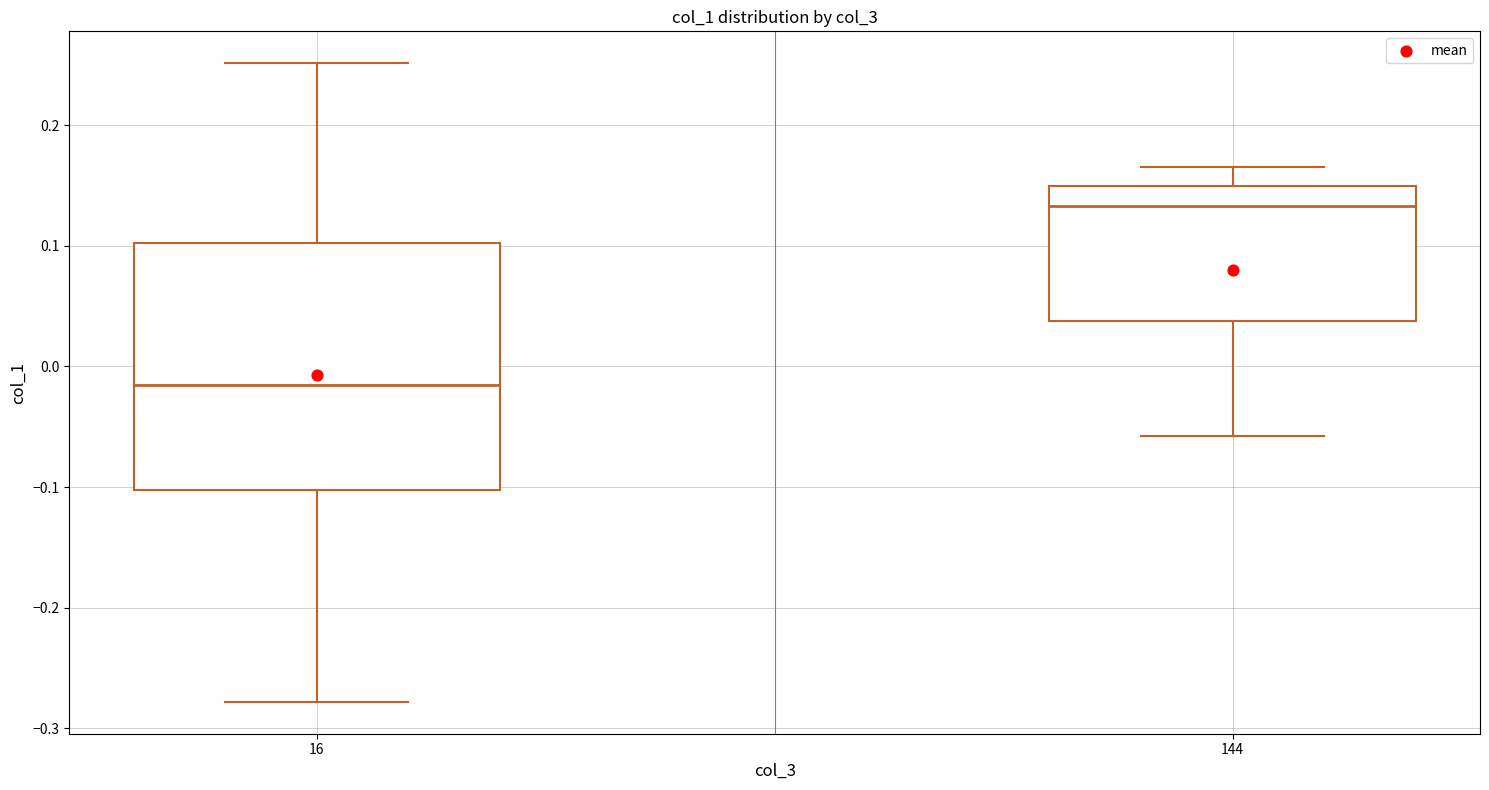

Where is the upper edge of the box at x = 16 on the y-axis? The values are not printed on the chart, so give them approximately, as read against the axis.

0.10